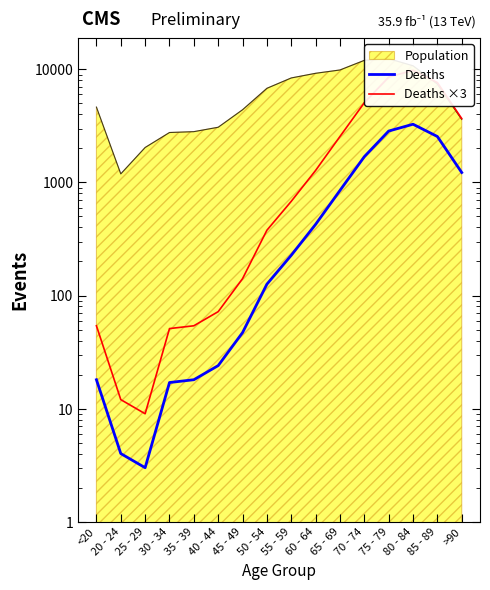

What is the difference between the highest and lowest values at 80 - 84?

6546